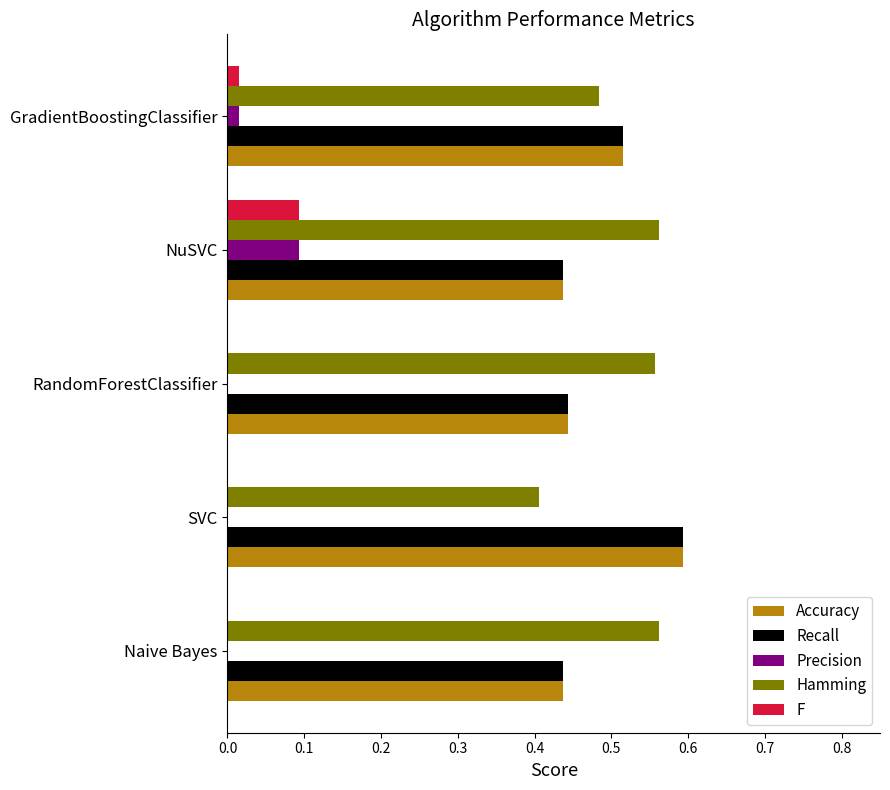

Is it true that Recall equals 0.4 at NuSVC?

True